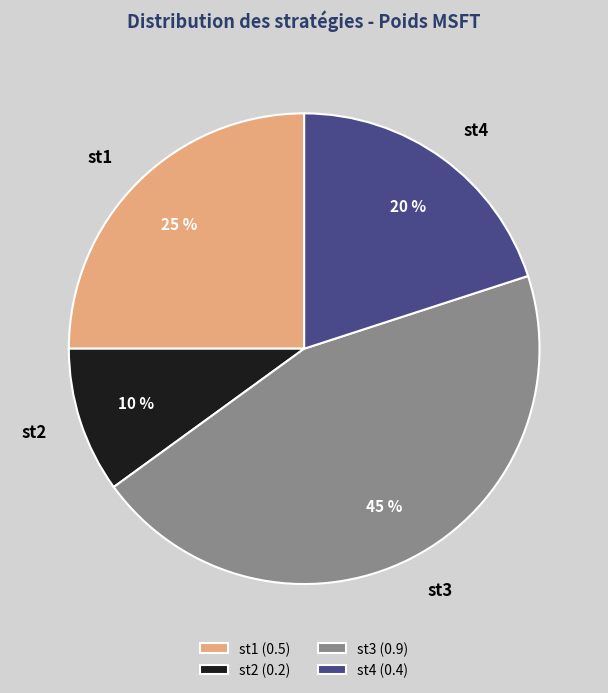

Count the number of slices in the pie.

4